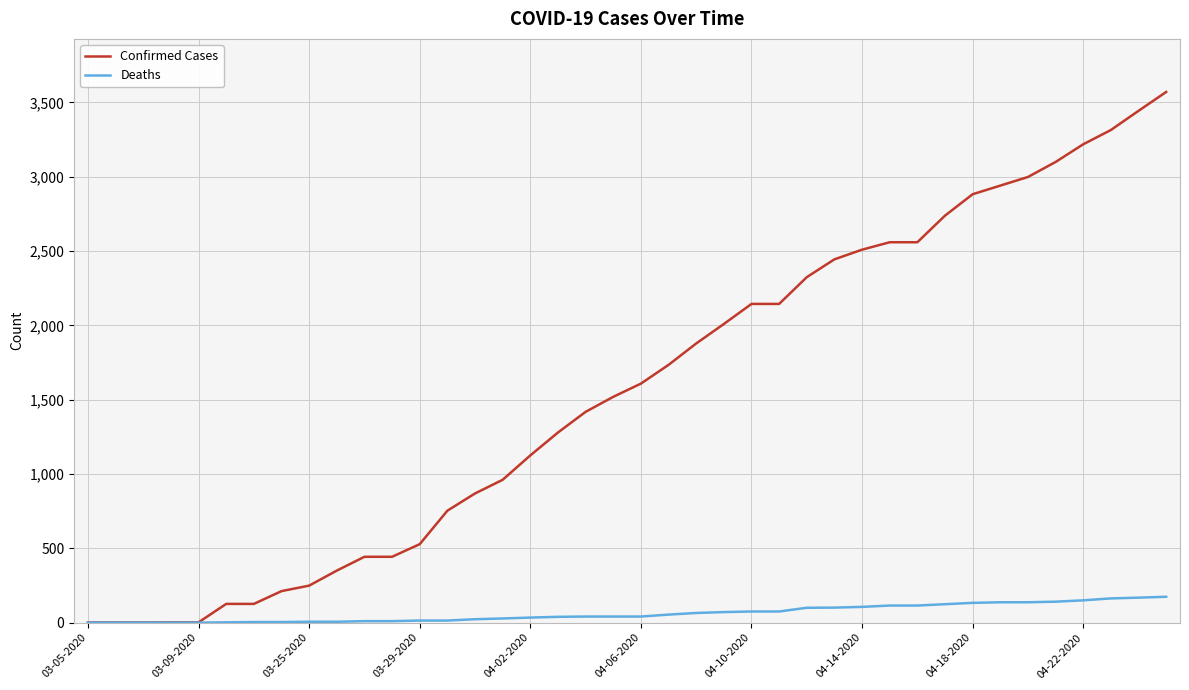

Which series has the largest total across all categories?

Confirmed Cases